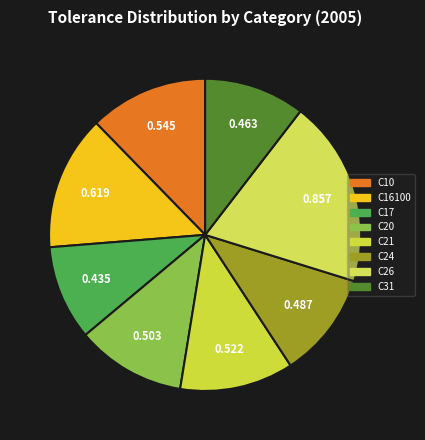

Count the number of slices in the pie.

8